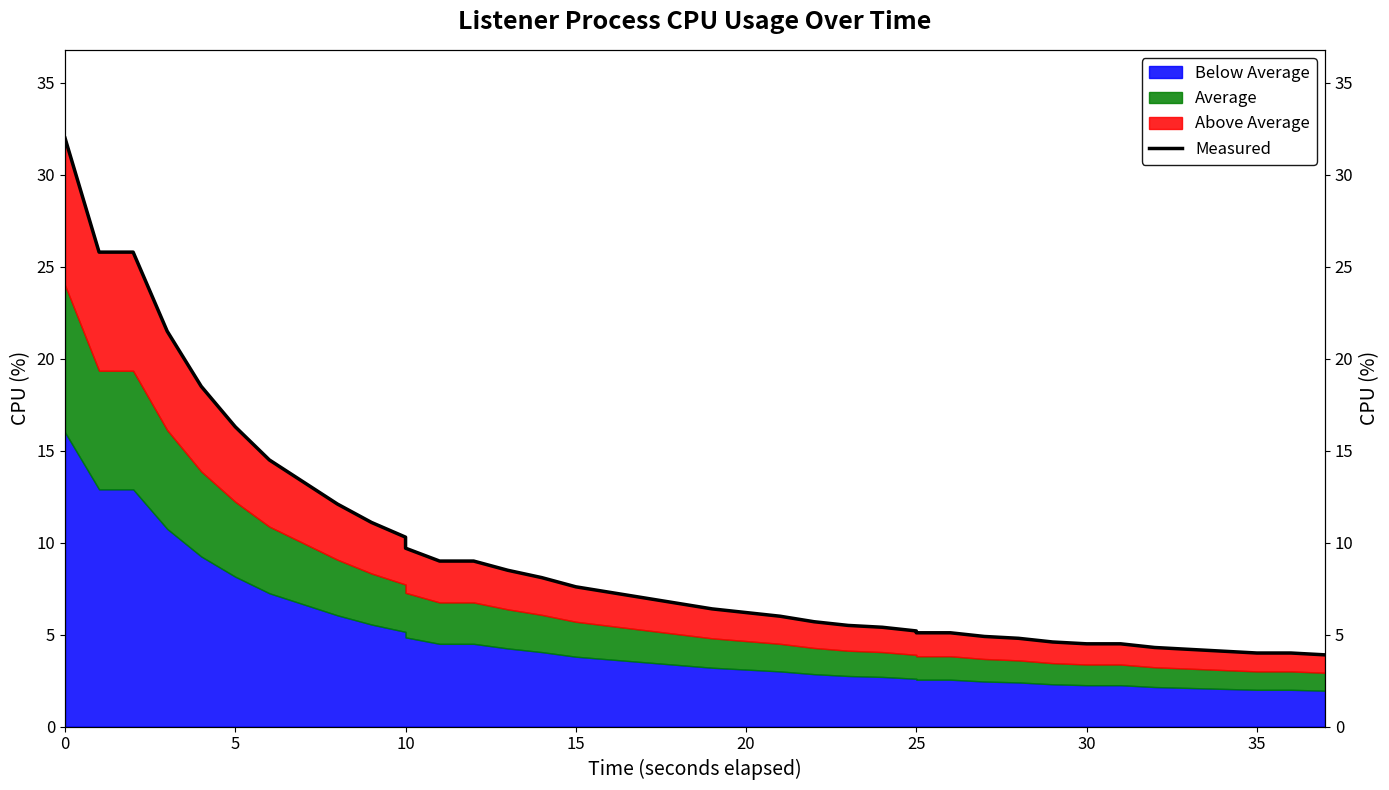

Is it true that the value at 35 is 7.1?

False